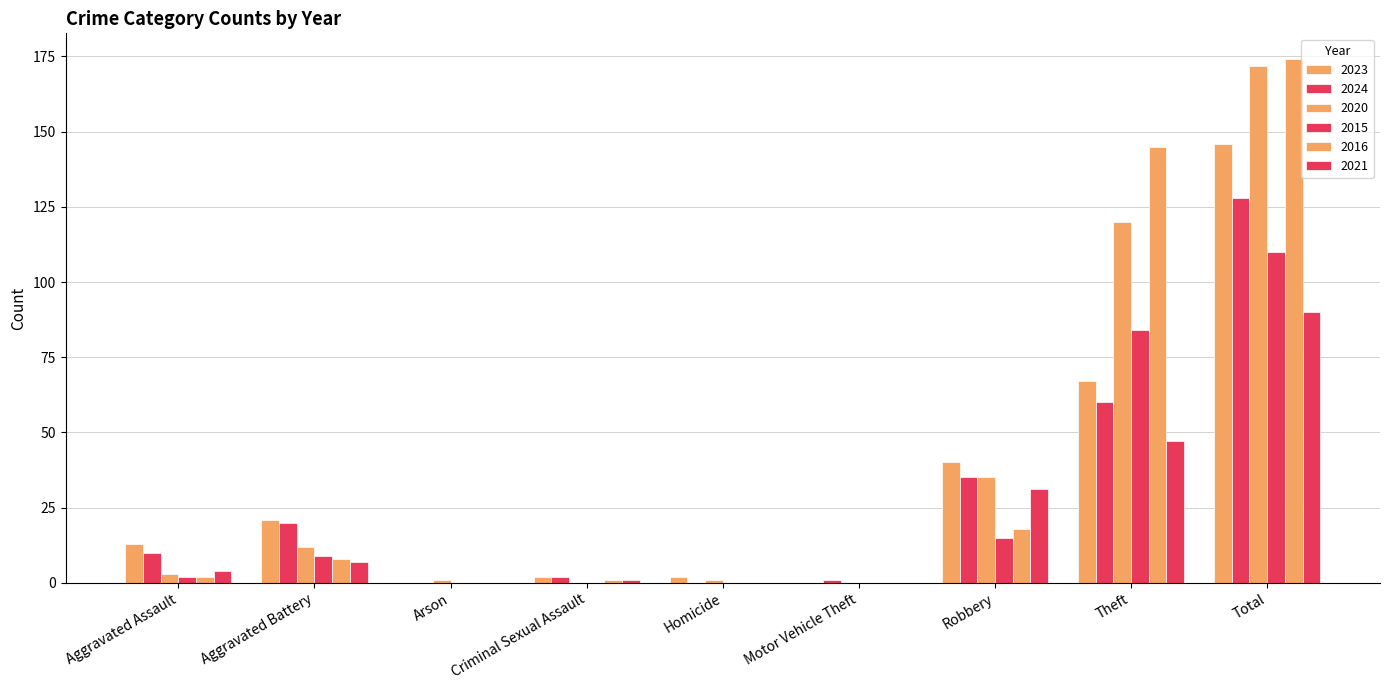

At which label does 2016 first exceed 2?

Aggravated Battery